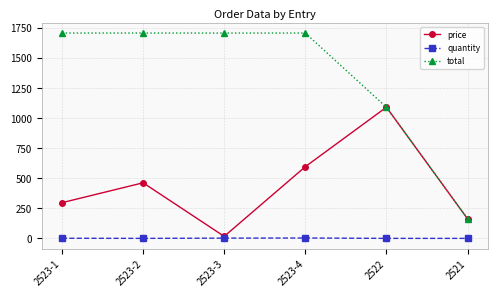

What is the label of the 1st point from the right?

2521